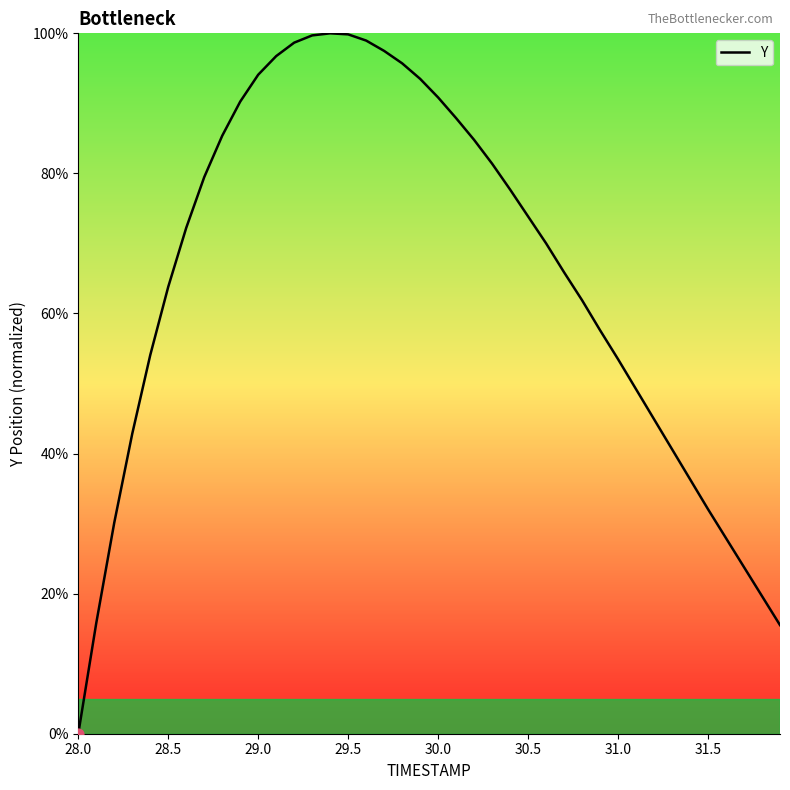

What is the difference between the maximum and minimum values?

100.0